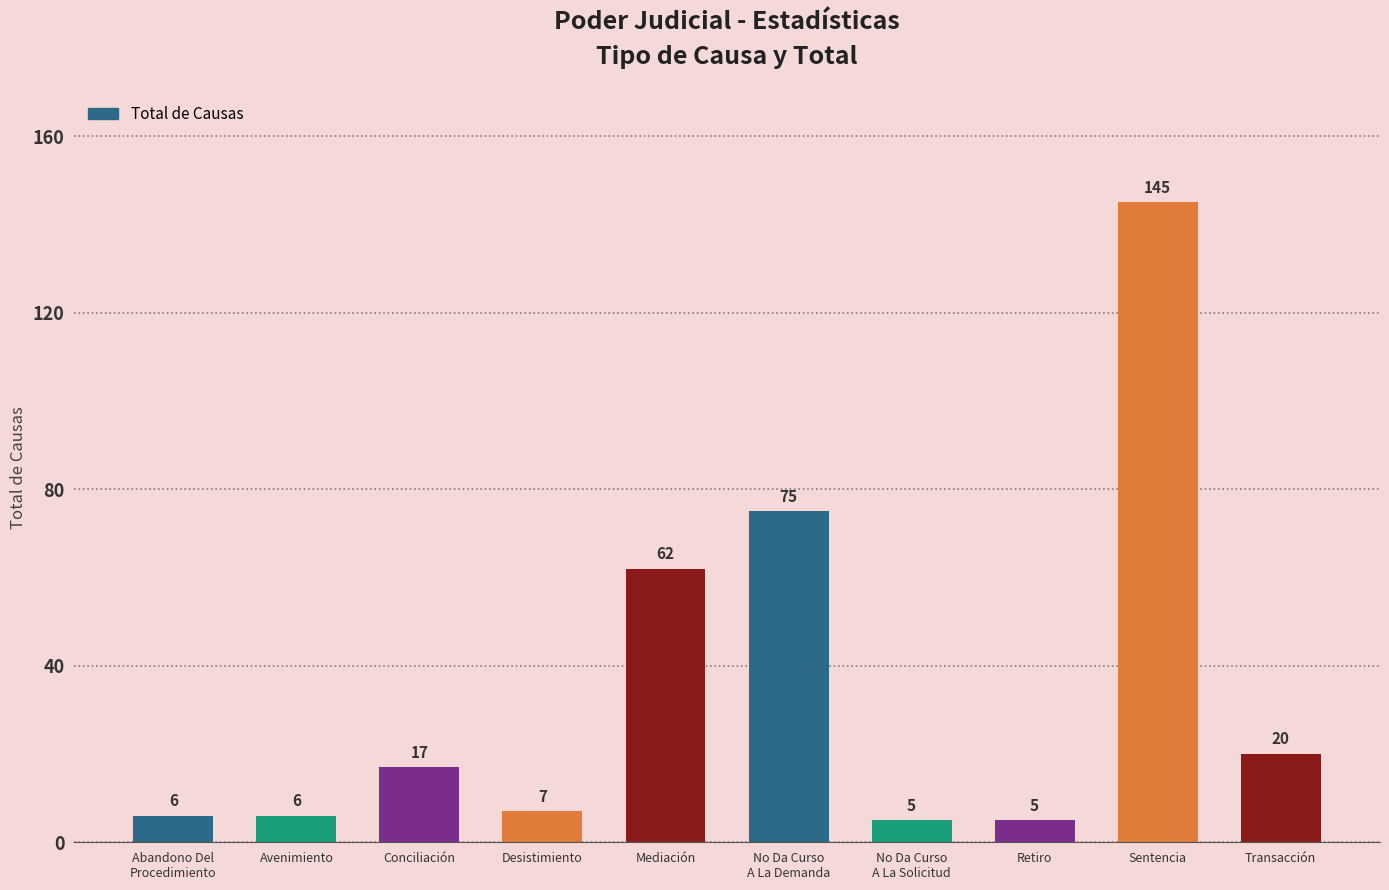

Does the chart contain any negative values?

No